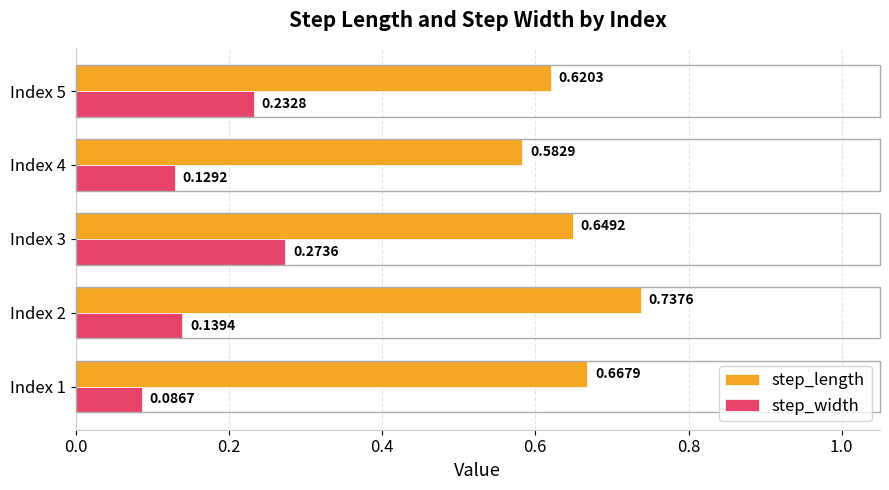

Between Index 4 and Index 5, which series saw the biggest shift?

step_width